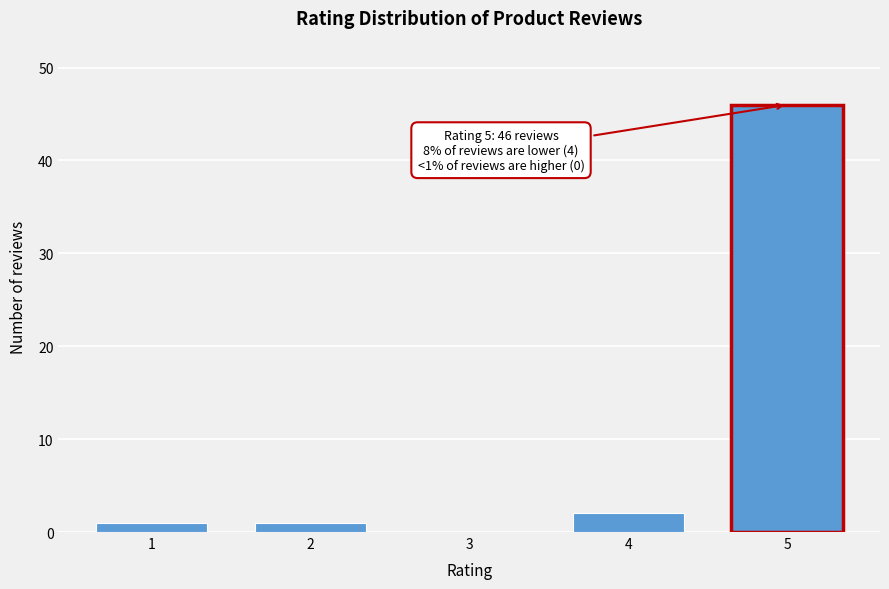

Reading left to right, transcribe all the data shown in this chart.

1=1	2=1	3=0	4=2	5=46